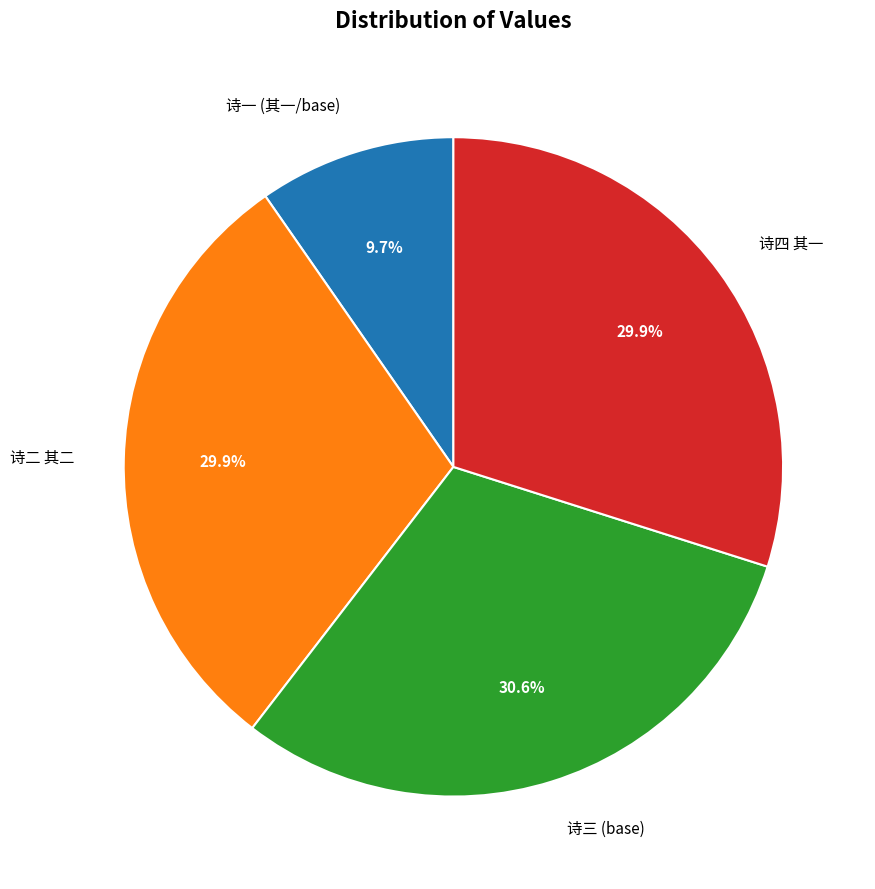

To the nearest percent, what is the difference between the largest and smallest slice percentages?

21%